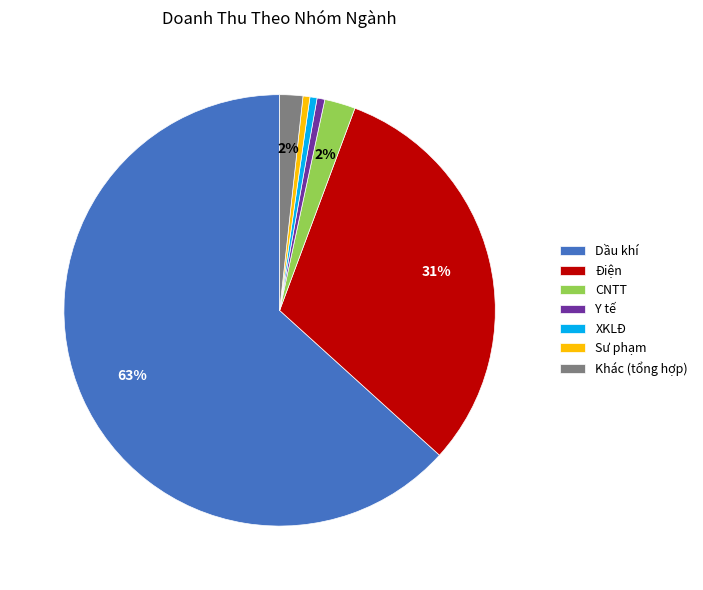

How many slices are in this pie chart?

7